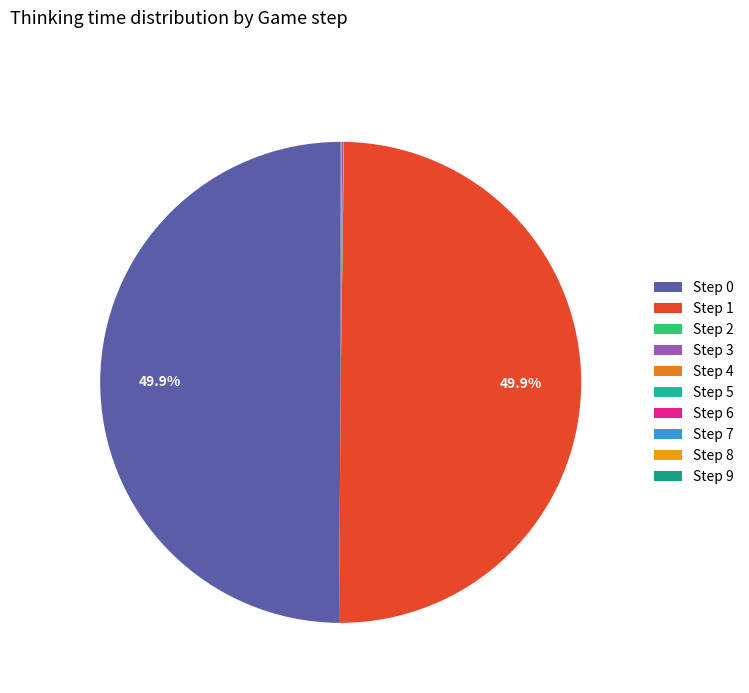

Rank the categories by value from lowest to highest.

5, 6, 7, 8, 9, 2, 4, 3, 0, 1